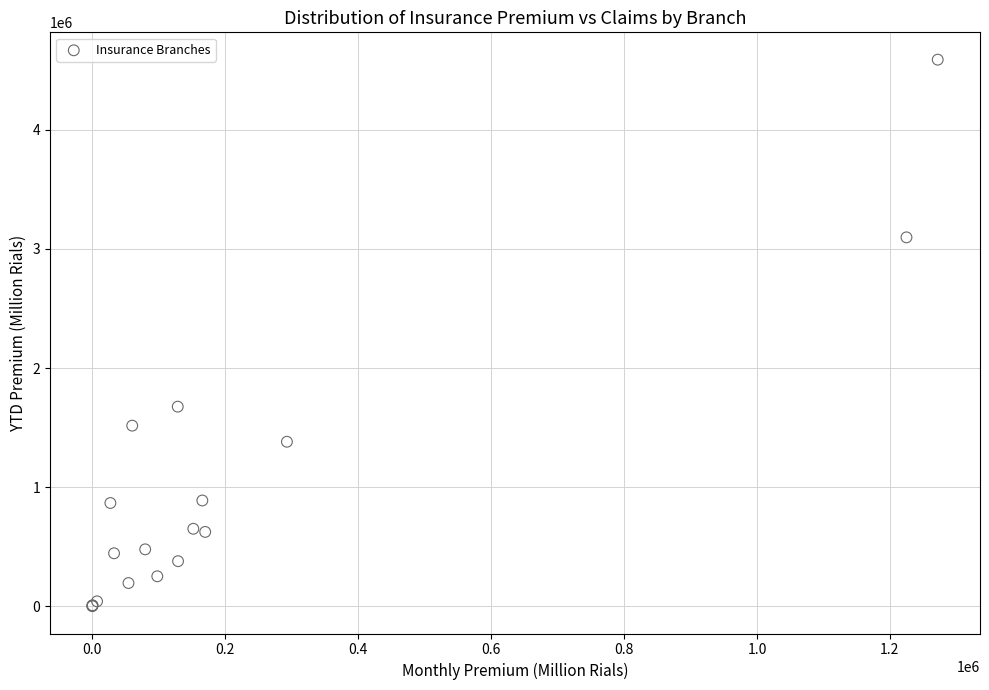

What Y value in the scatter plot is closest to 2295146?

1675777